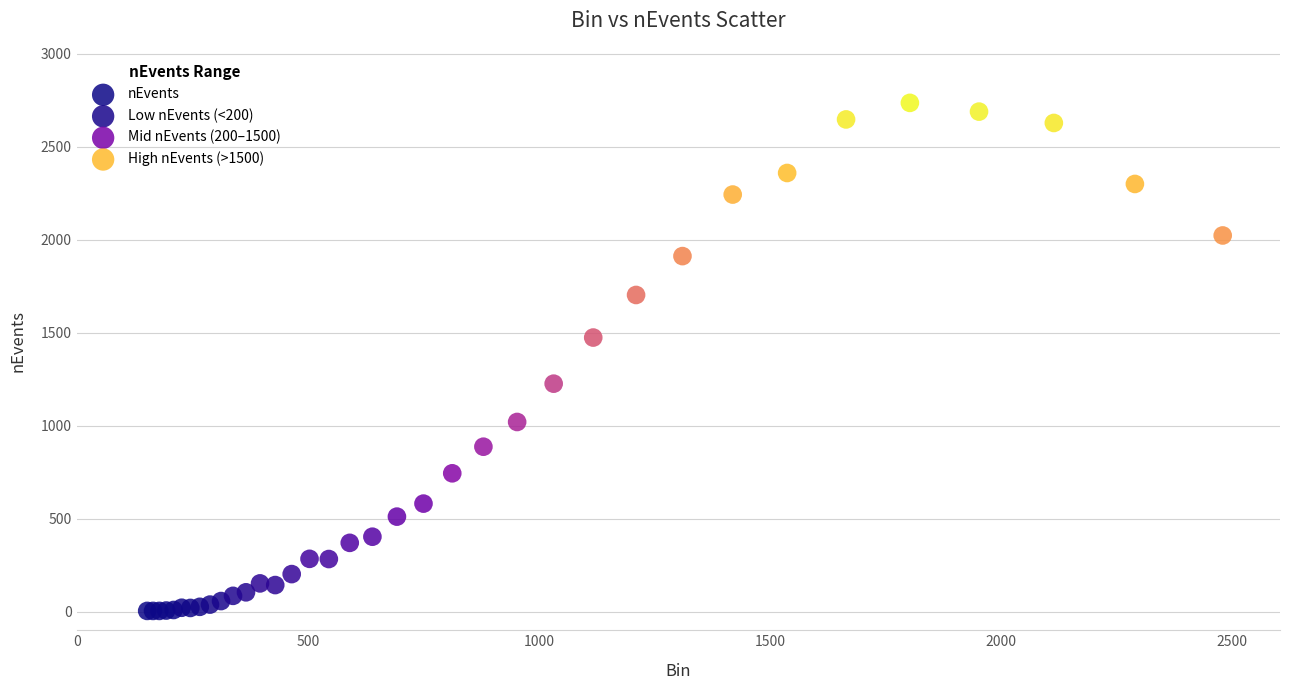

What Y value in the scatter plot is closest to 1370?

1474